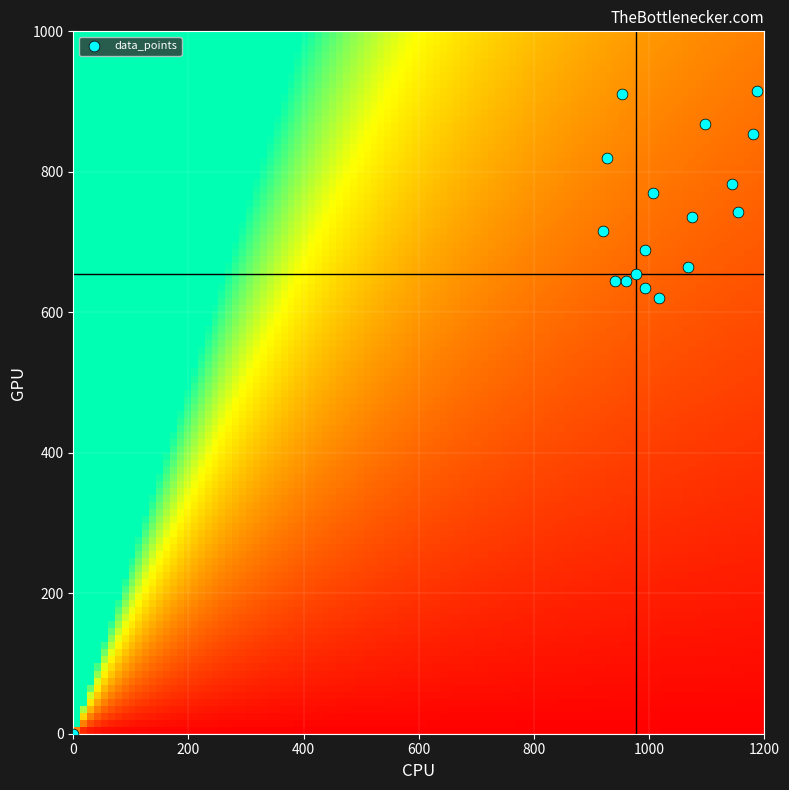

How many data points are displayed?

18